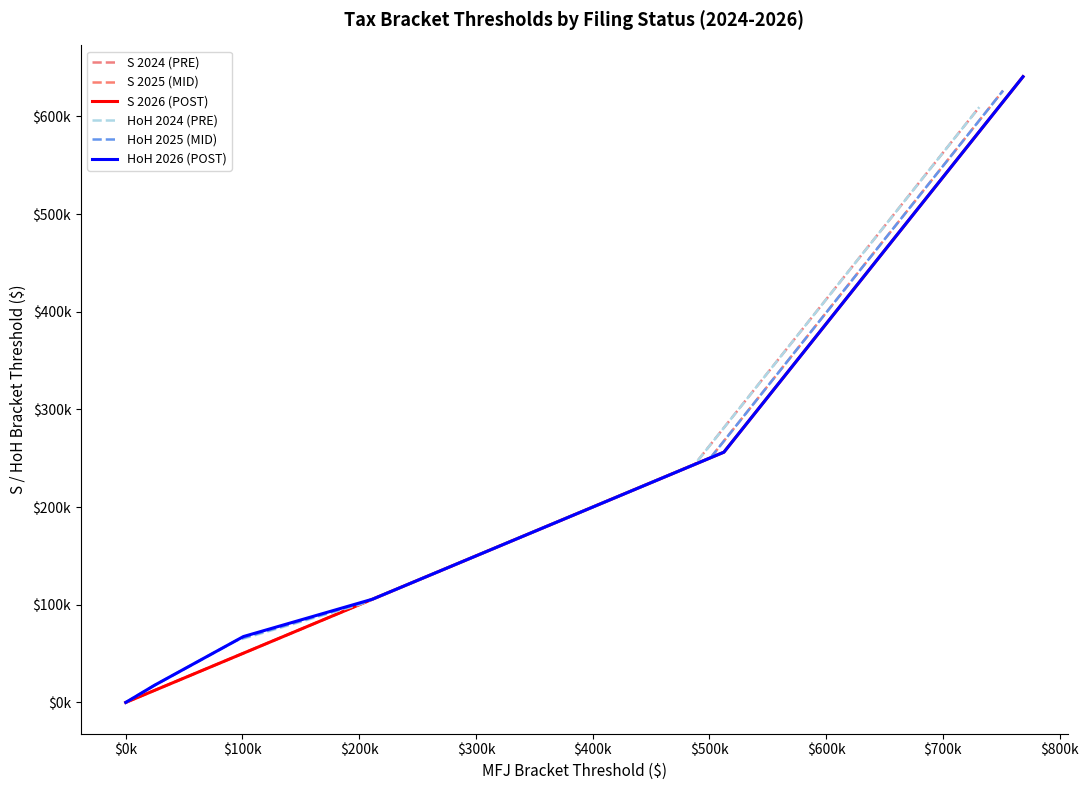

The S 2026 (POST) series shows 361681 at $300k. True or false?

False